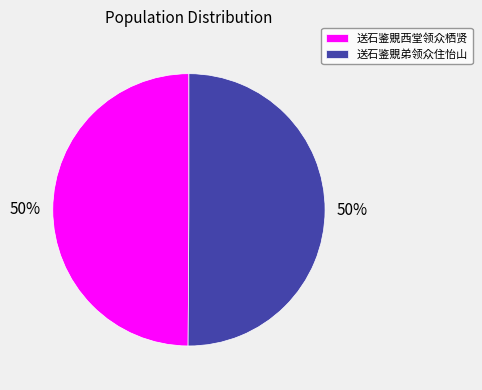

Count the number of slices in the pie.

2